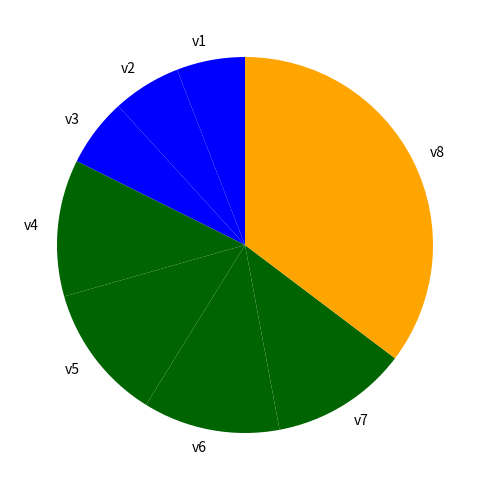

Combined, do v1 and v4 account for over 50%?

No